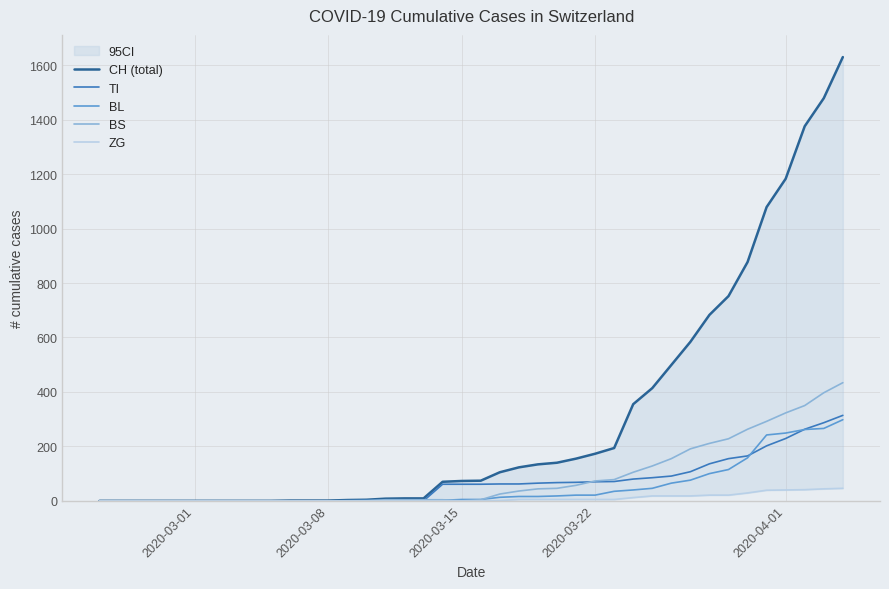

What is the highest value of the BS series?

434